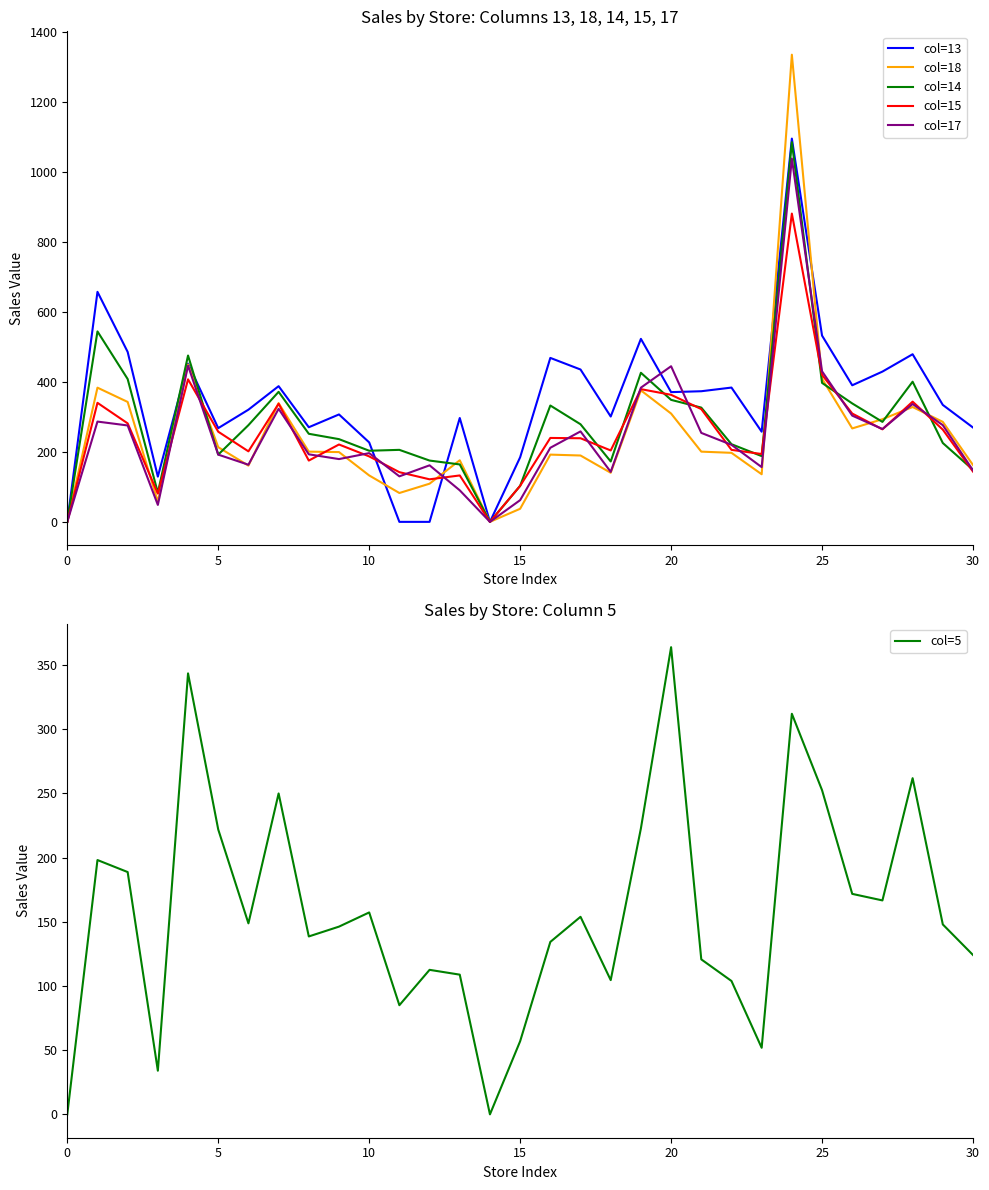

What is the highest value of the col=13 series?

1094.8